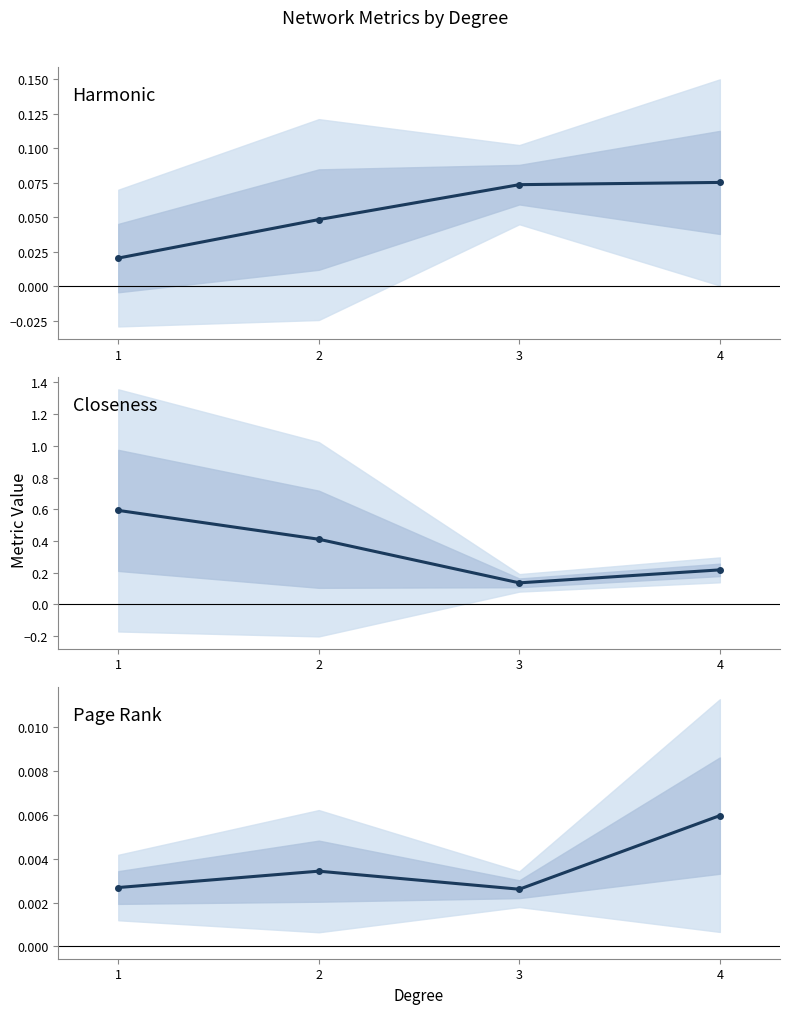

True or false: Page Rank has a value of 0.0 at 3.

False